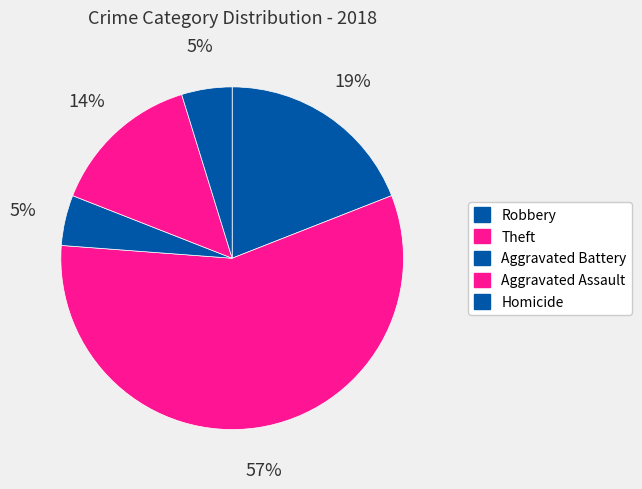

How many segments does this pie chart have?

5